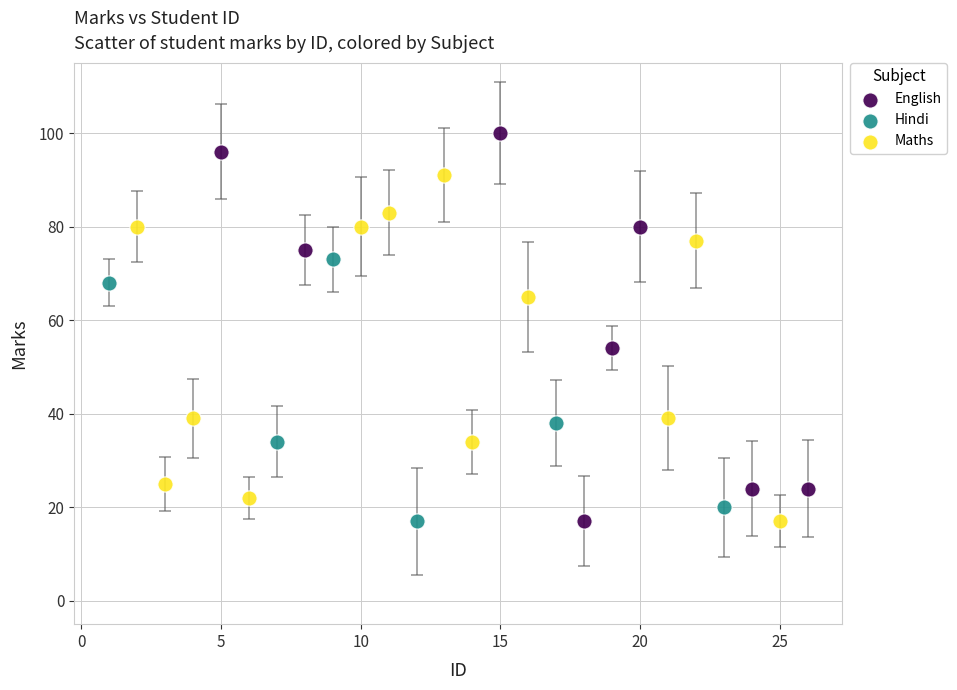

Which series has the widest spread of Y values?

English